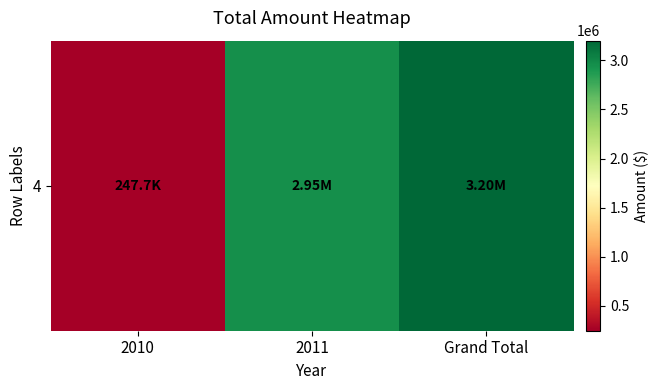

How many series are shown in this chart?

1